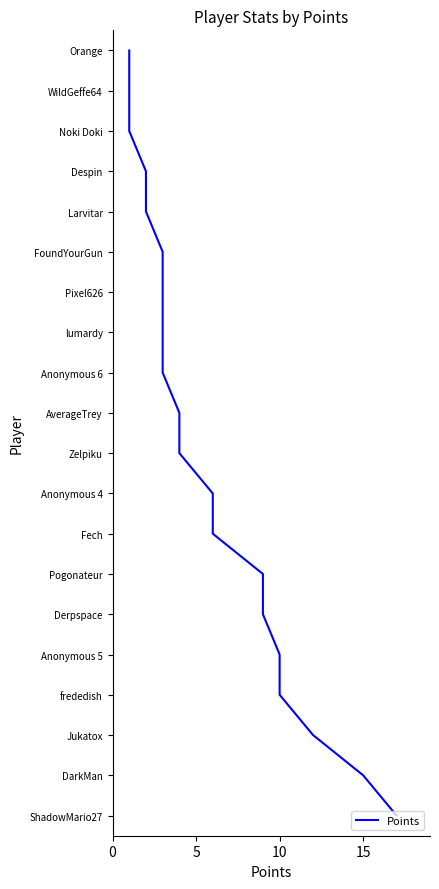

How many categories are shown in the chart?

20